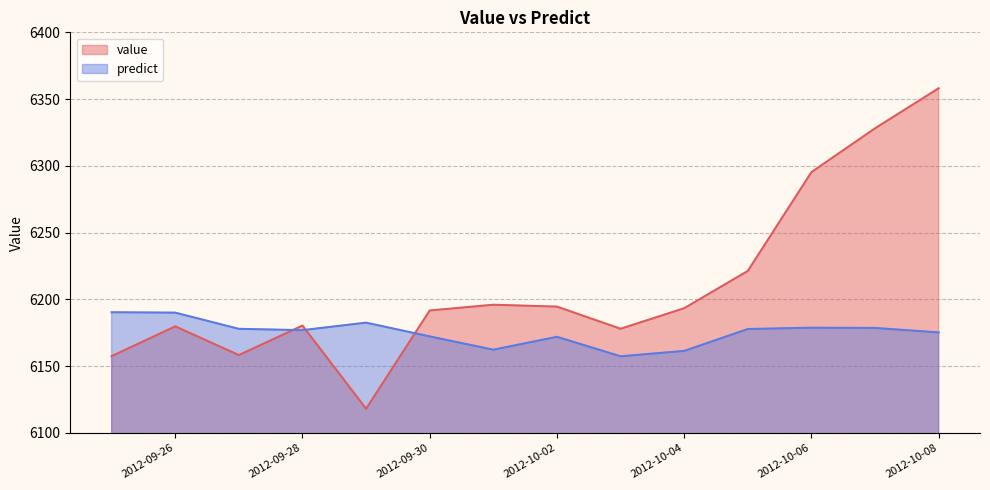

What position from the left is 2012-10-04?

10